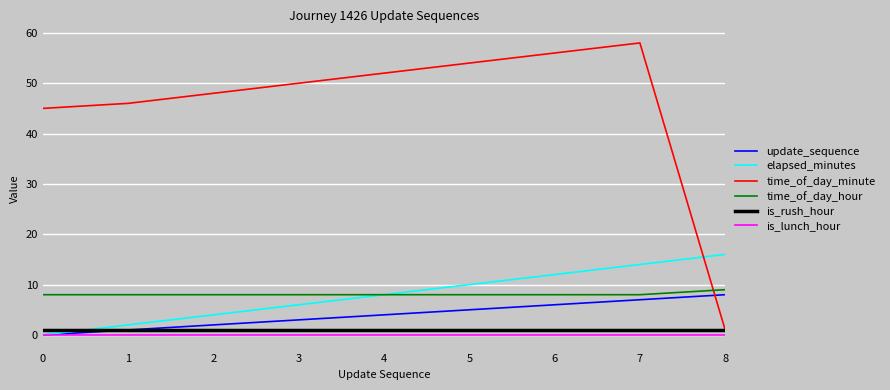

At which category does the chart reach its peak across all series?

7